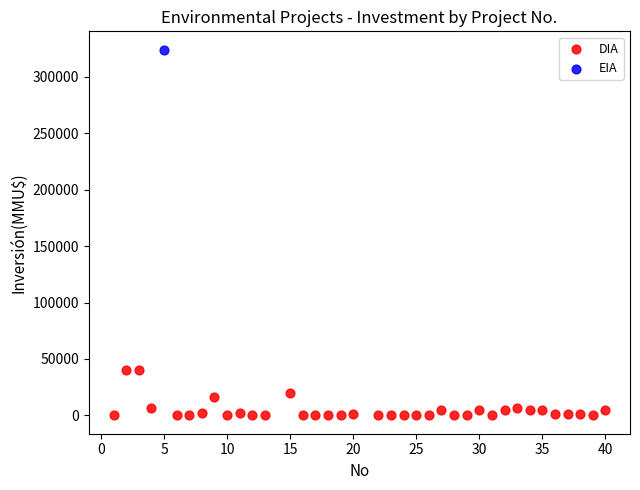

What are all the series names shown in the legend?

DIA, EIA